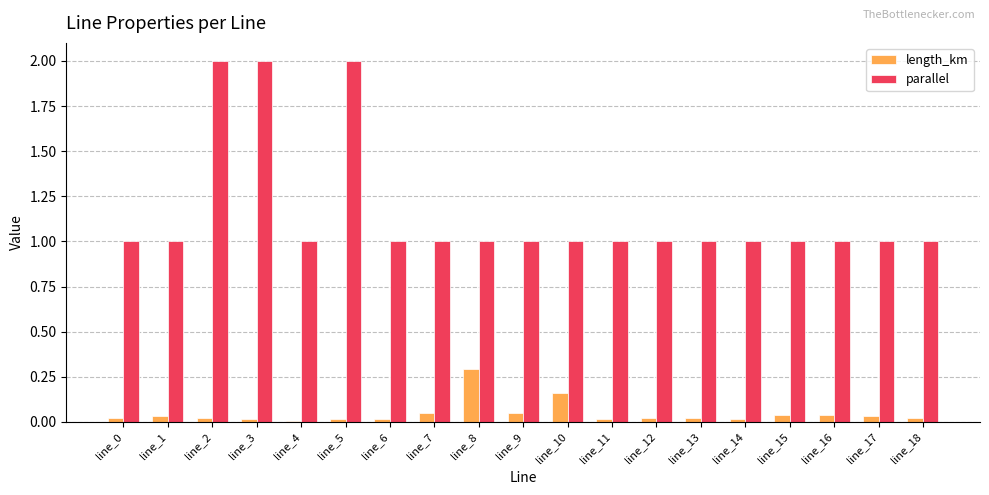

The value of parallel at line_16 is 1.0. True or false?

True